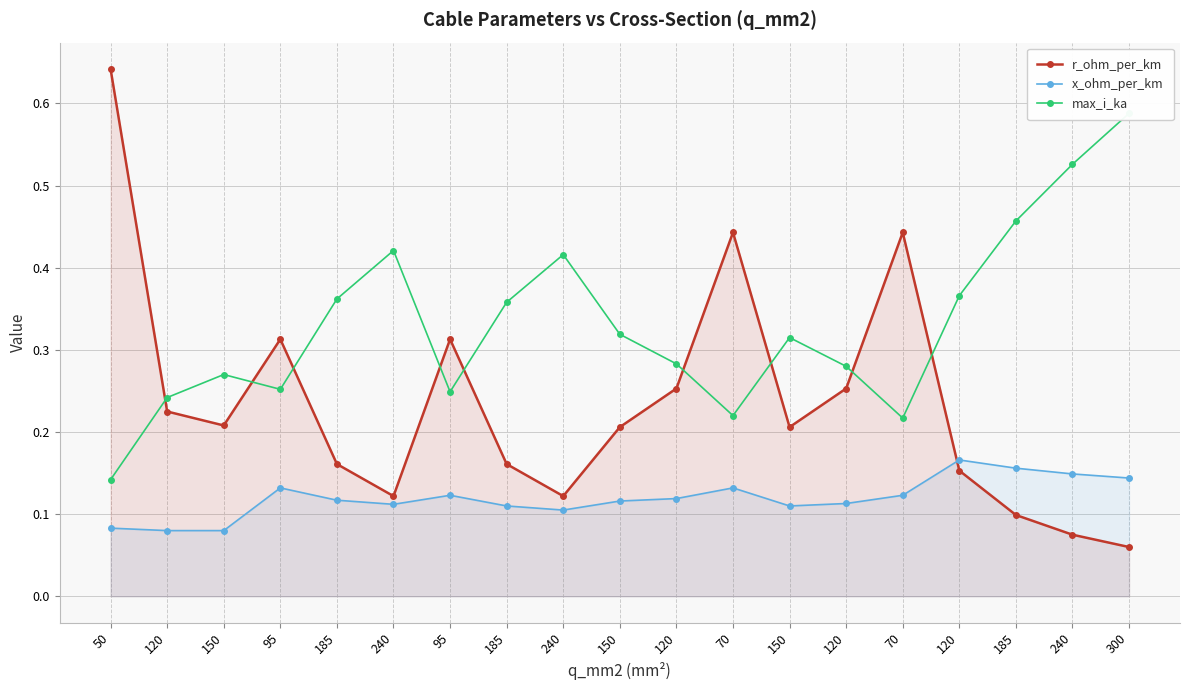

At 120, list the series in order from largest to smallest.

max_i_ka, r_ohm_per_km, x_ohm_per_km